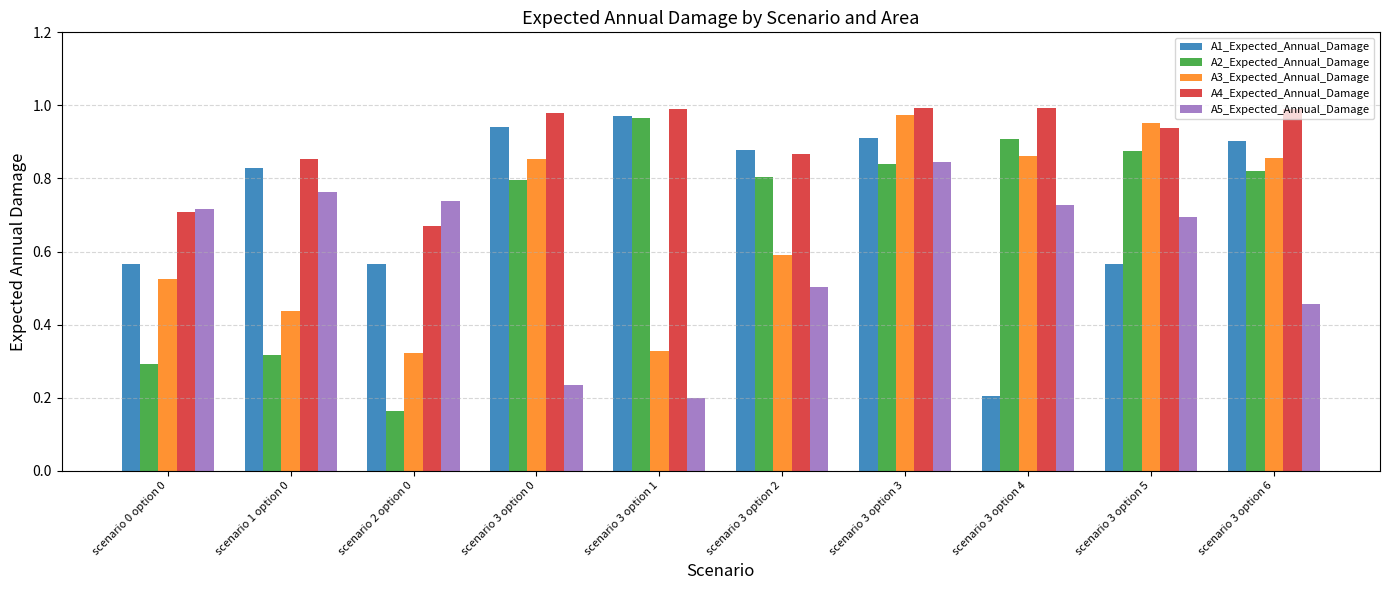

Which category has the lowest value in the A2_Expected_Annual_Damage series?

scenario 2 option 0